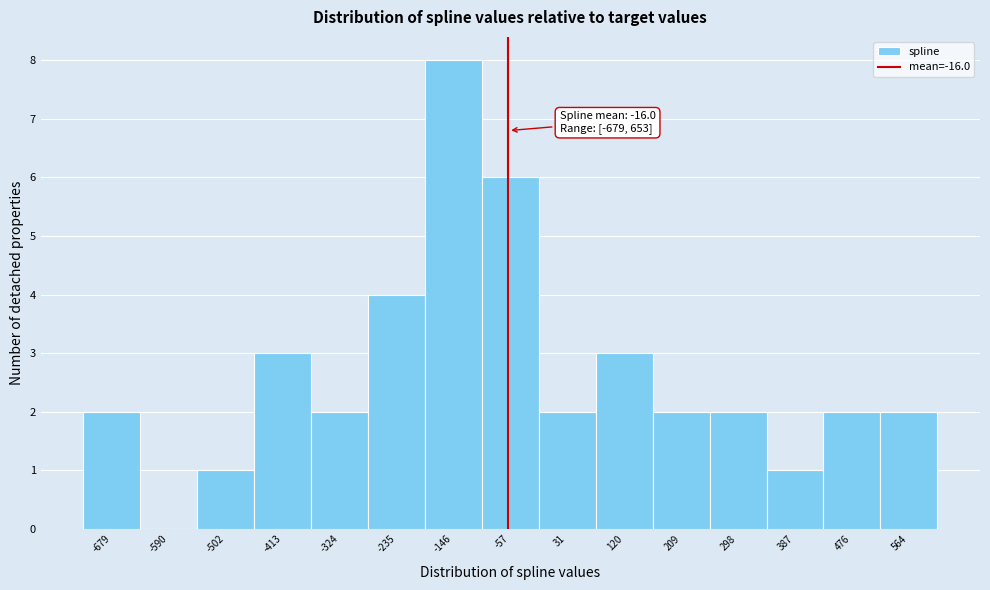

Reading left to right, transcribe all the data shown in this chart.

-679=2	-590=0	-502=1	-413=3	-324=2	-235=4	-146=8	-57=6	31=2	120=3	209=2	298=2	387=1	476=2	564=2